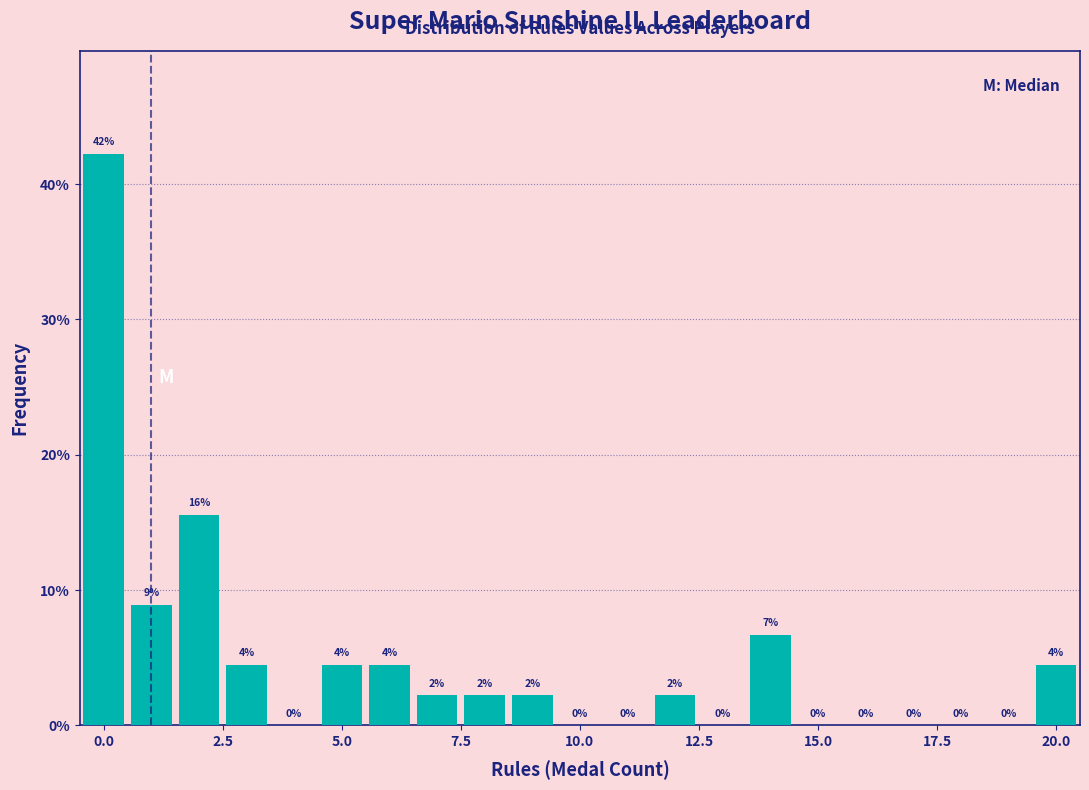

Read against the x-axis, roughly where is the centre of the tallest bar?

0.0